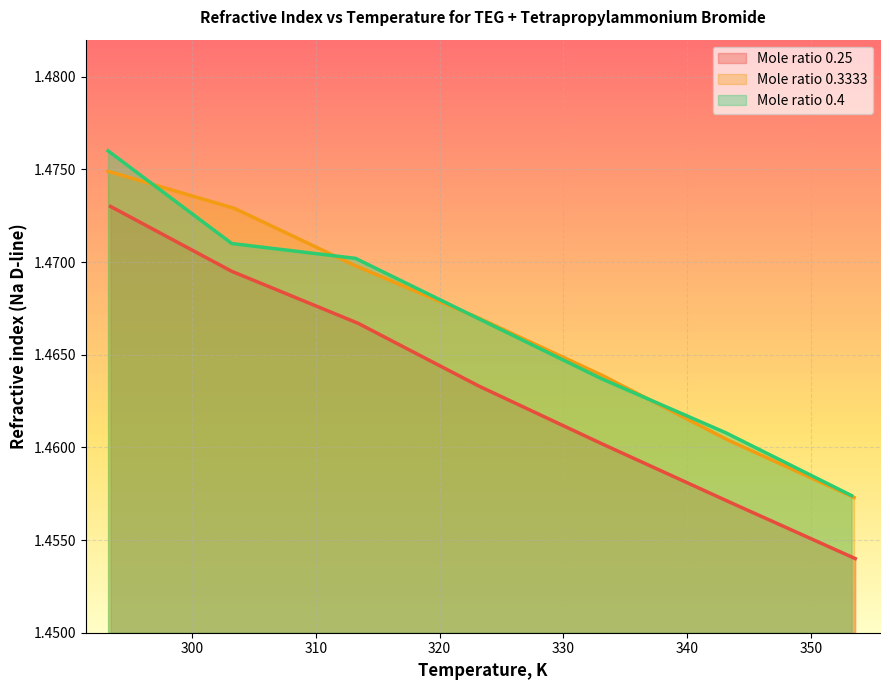

Which series has the largest range (max minus min)?

Mole ratio 0.25